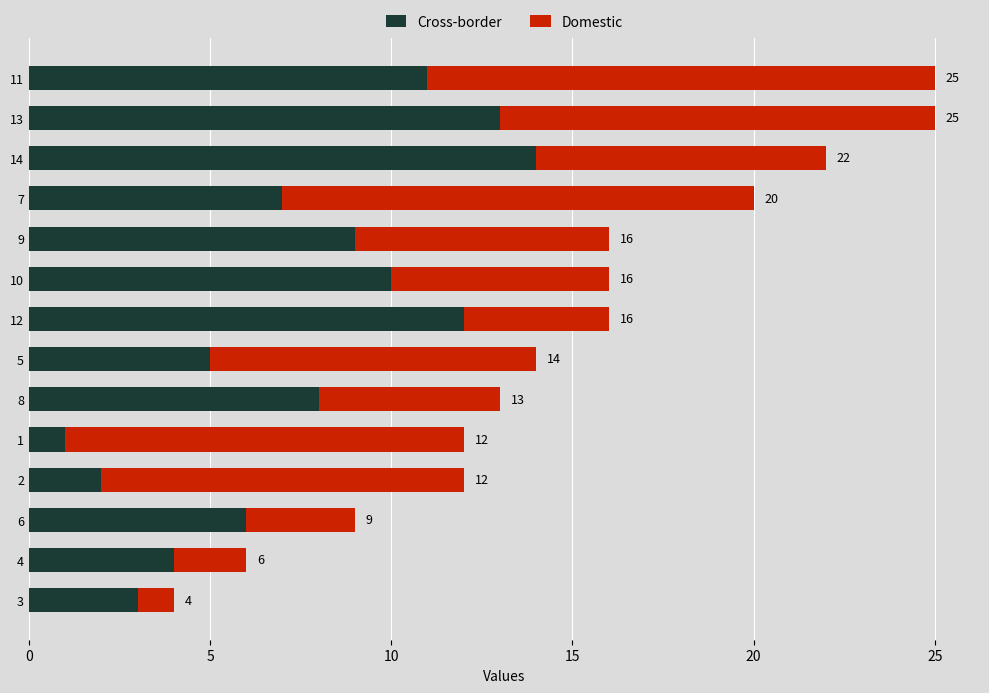

Rank the categories by Cross-border value from lowest to highest.

1, 2, 3, 4, 5, 6, 7, 8, 9, 10, 11, 12, 13, 14